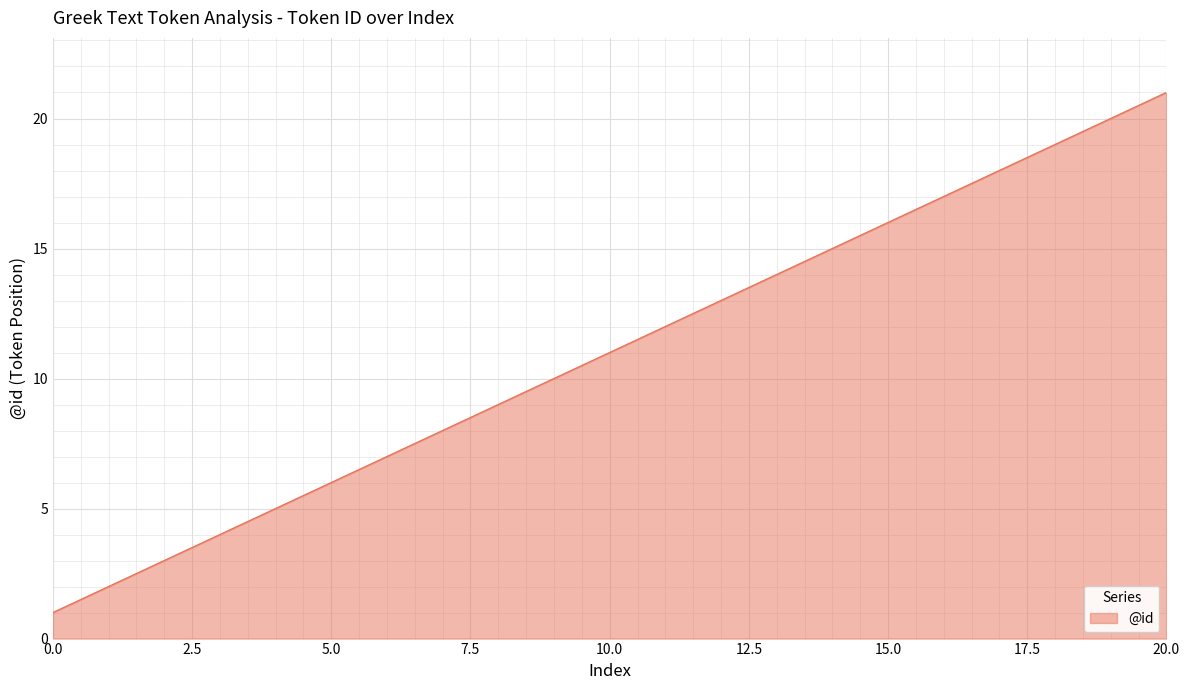

What is the difference between the maximum and minimum values?

20